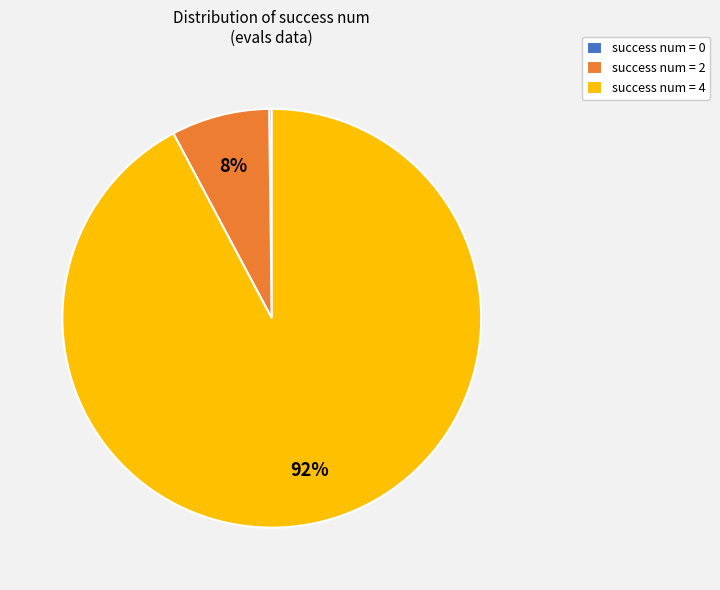

Is there any slice that represents more than half of the pie?

Yes